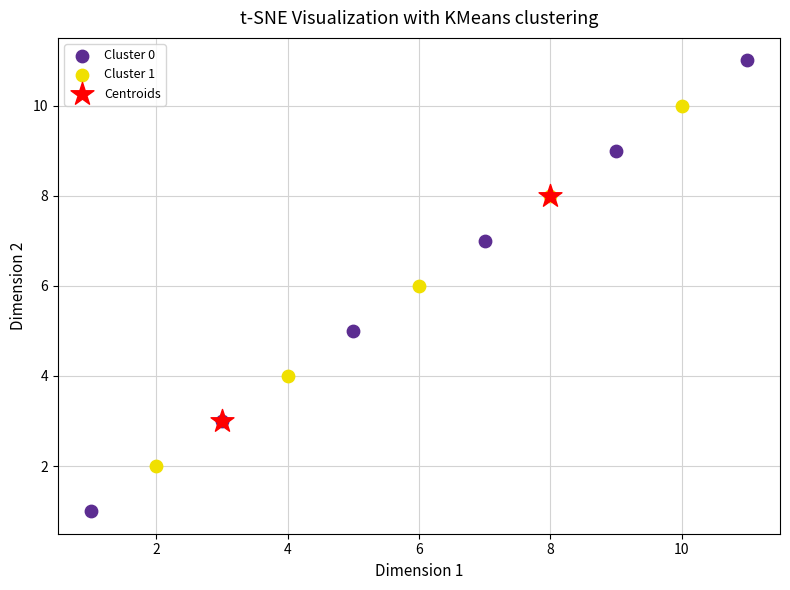

Which series reaches the minimum Y coordinate?

Cluster 0